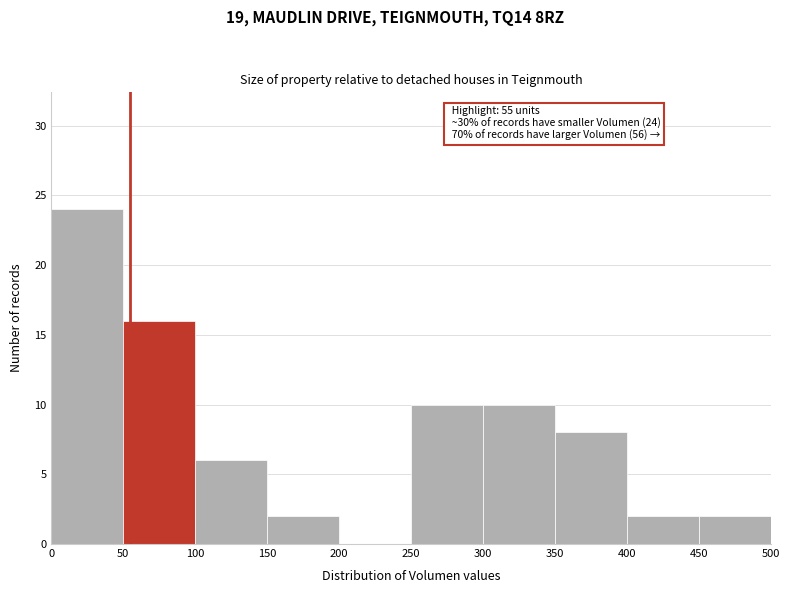

Which range on the x-axis has the tallest bar?

0 to 50